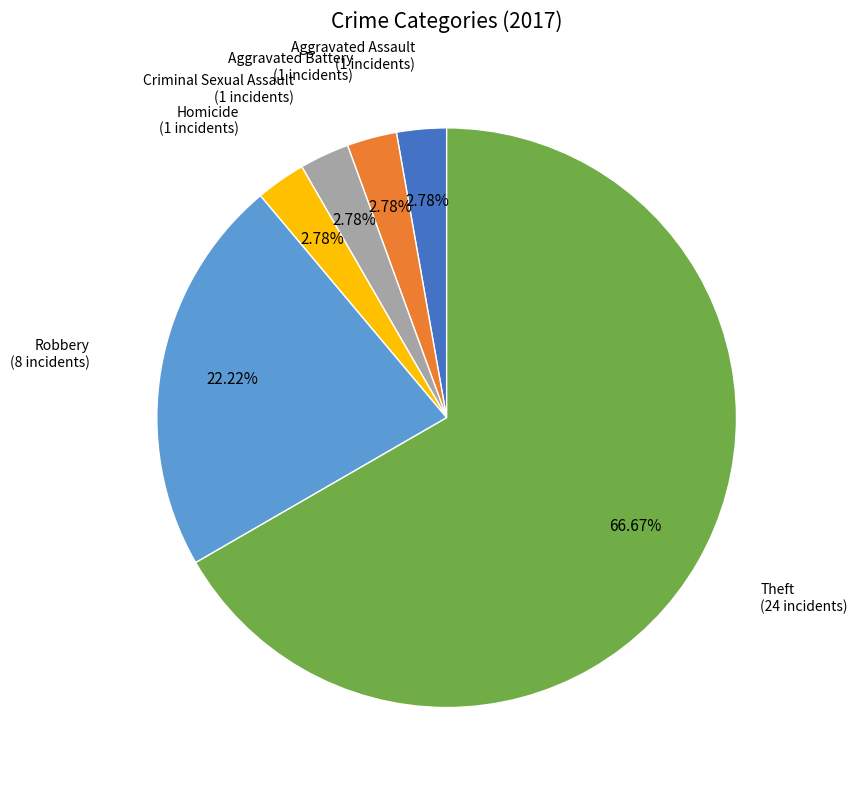

Does any single category account for the majority?

Yes